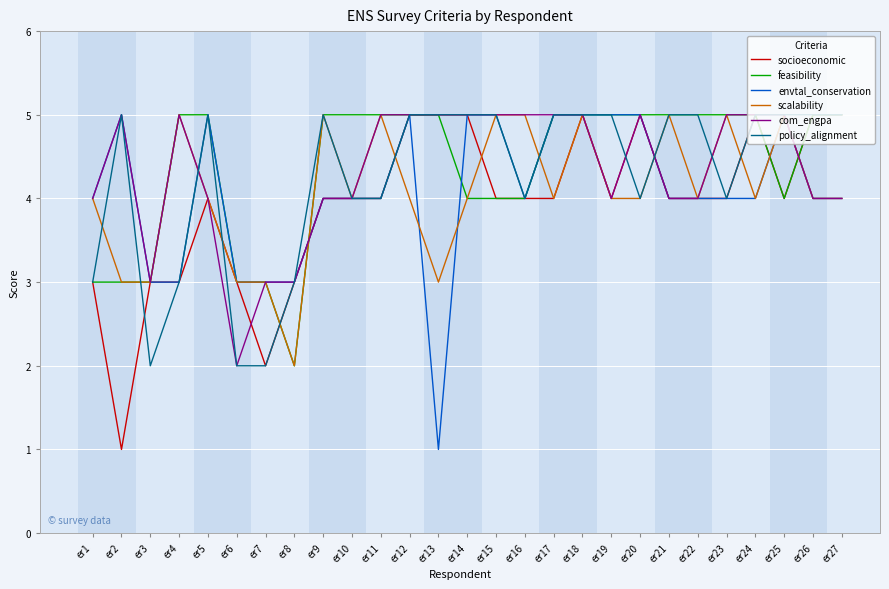

What is the highest value of the policy_alignment series?

5